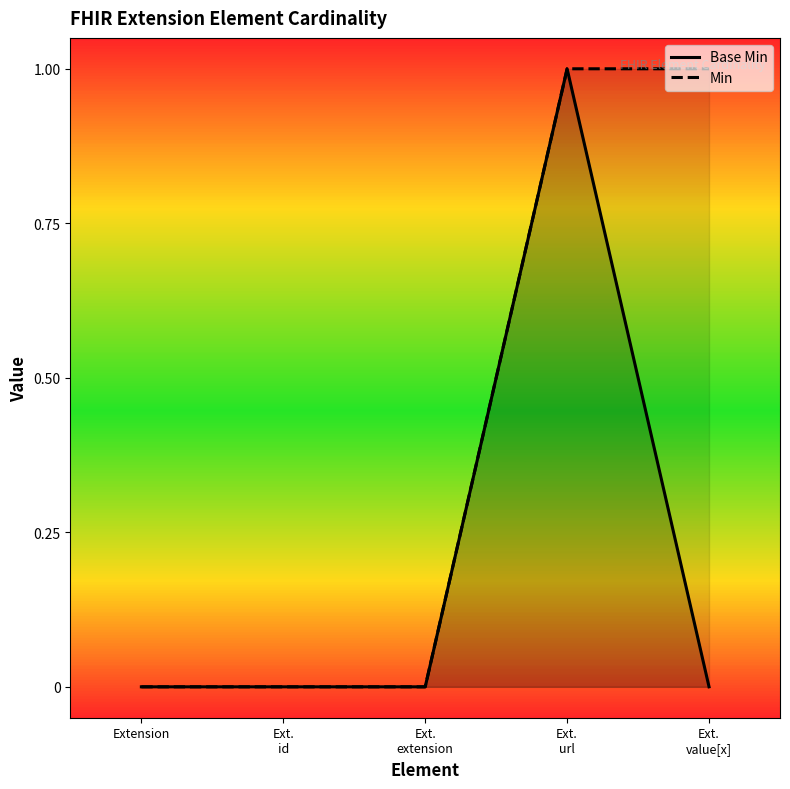

What is the label of the 2nd point from the right?

Ext. url